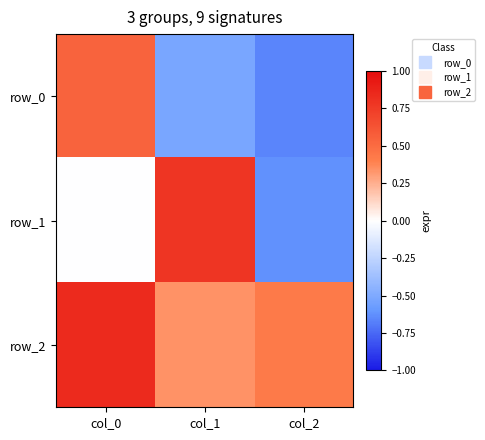

Which has a higher value, col_0 or col_1?

col_0